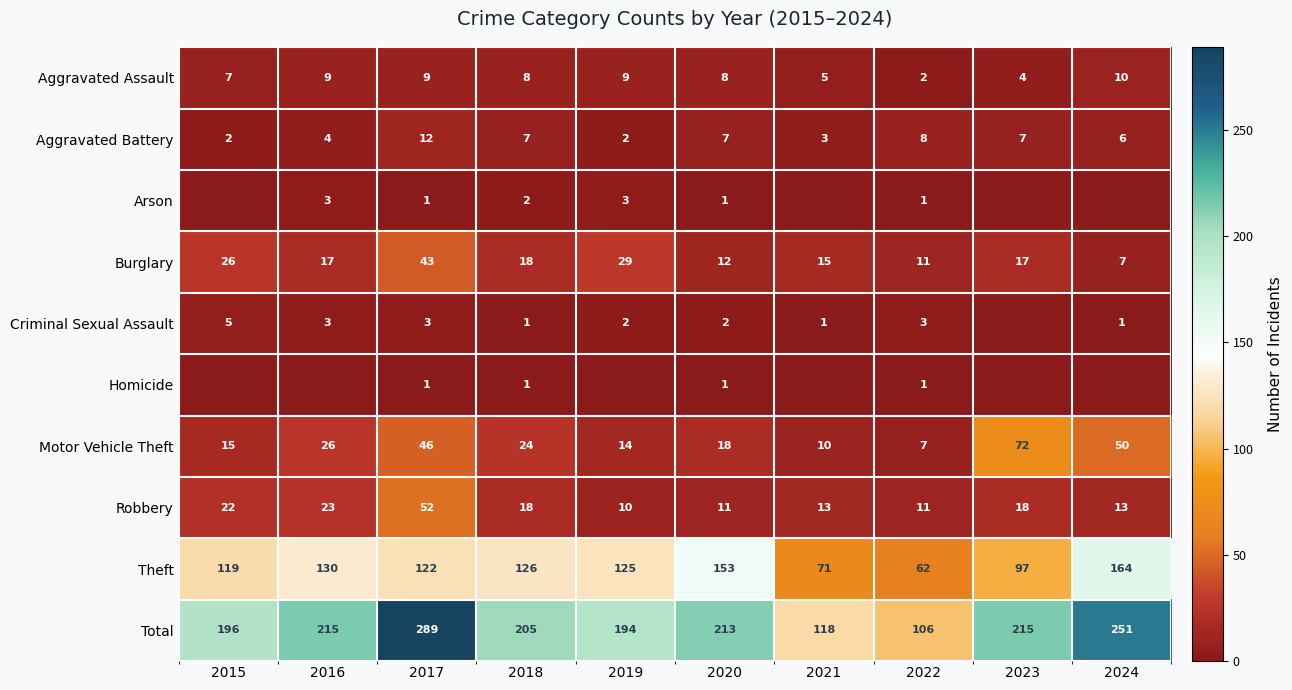

True or false: Theft has a value of 62 at 2022.

True